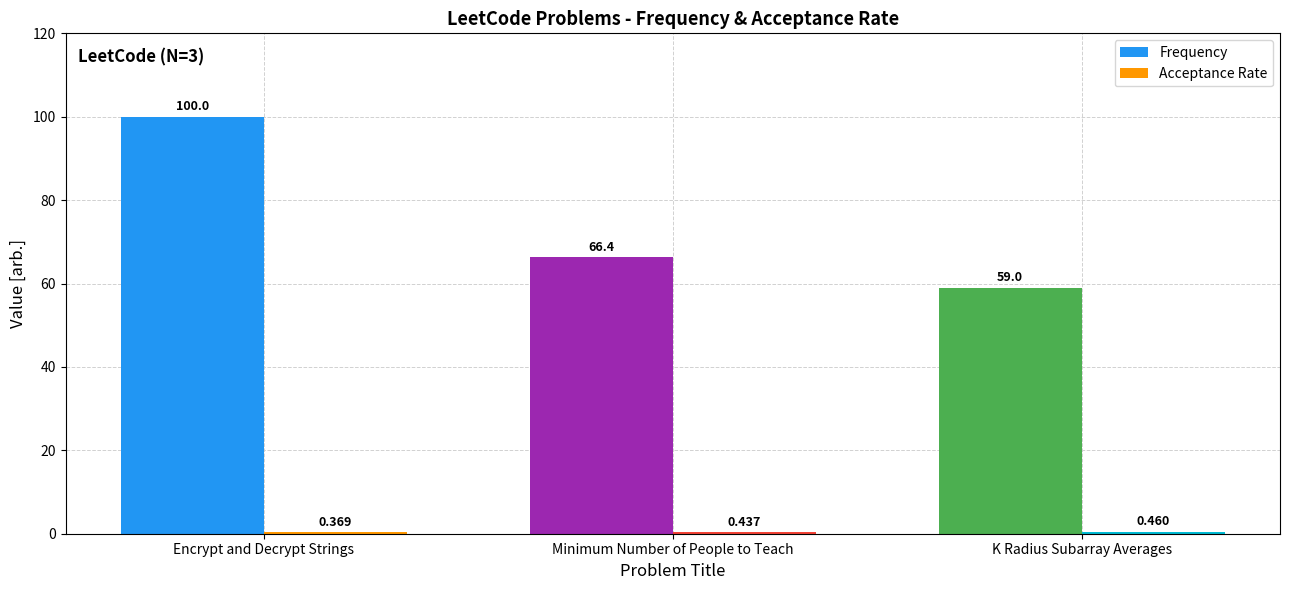

At which category does the chart reach its minimum across all series?

Encrypt and Decrypt Strings